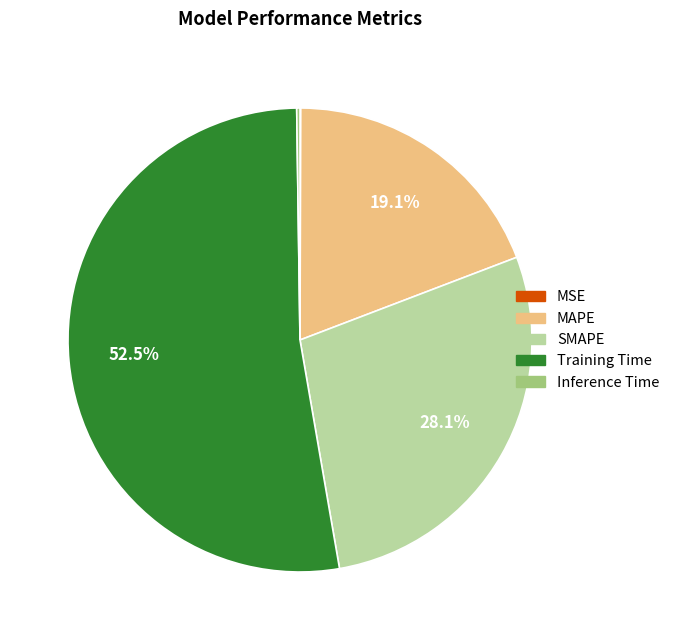

Combined, do Training Time and SMAPE account for over 50%?

Yes